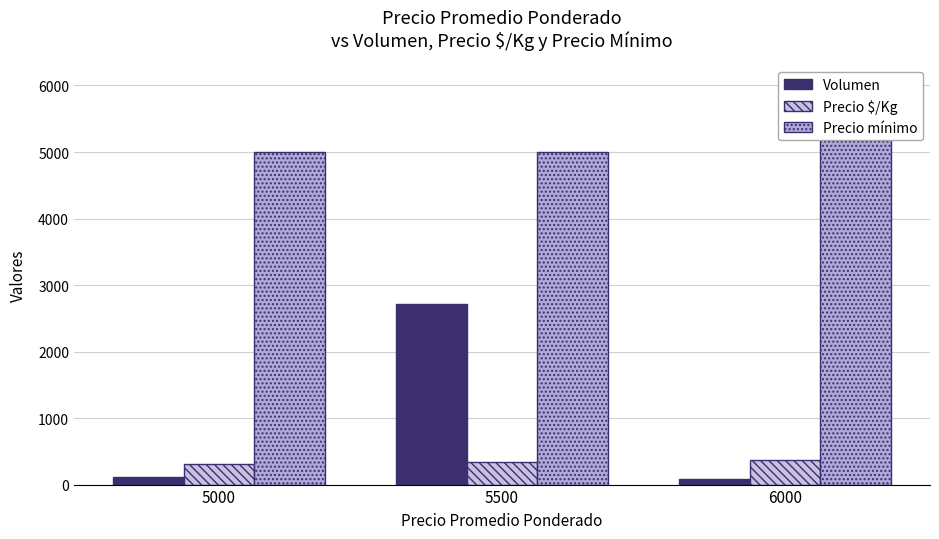

The value of Precio mínimo at 5000 is 5000. True or false?

True